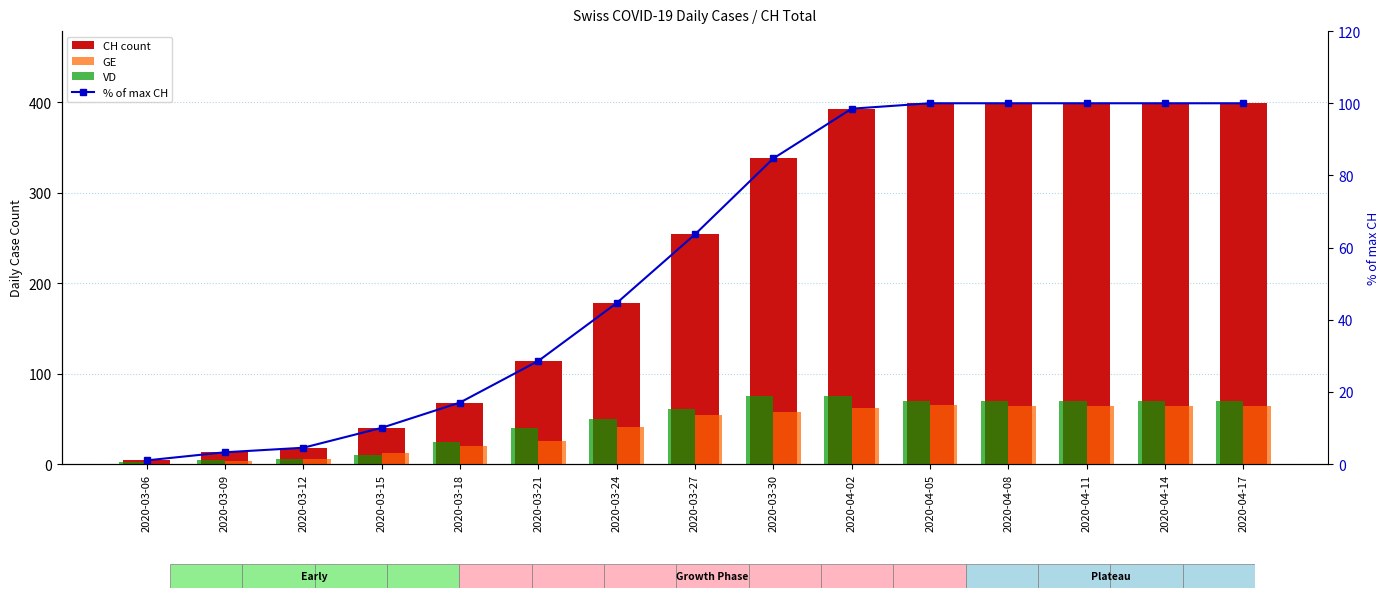

List the series in order of their peak value, highest first.

CH (count), % of max CH, VD, GE